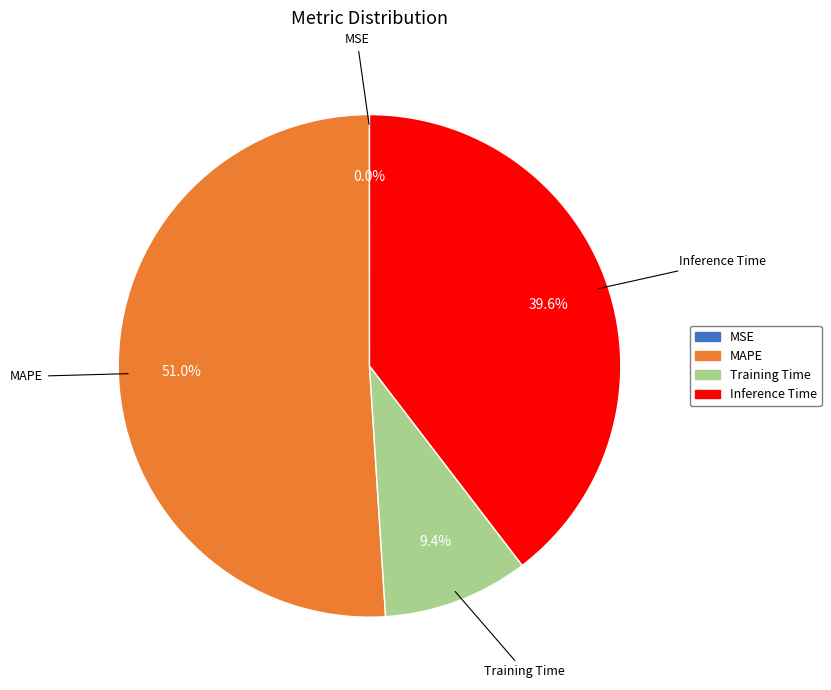

True or false: Inference Time accounts for 40% of the total.

True